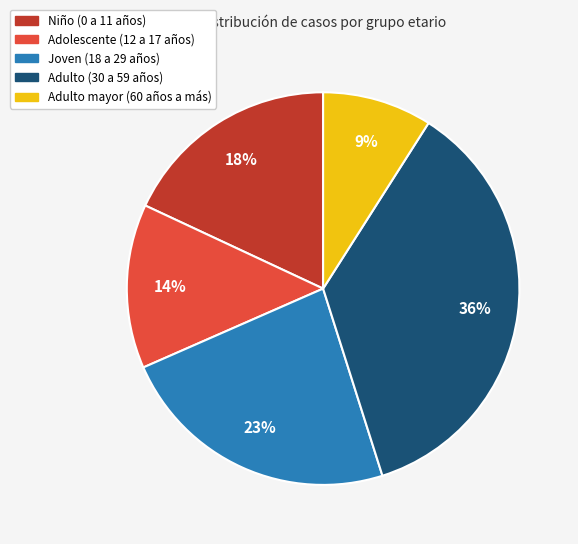

Which category has the smallest portion of the pie?

Adulto mayor (60 años a más)